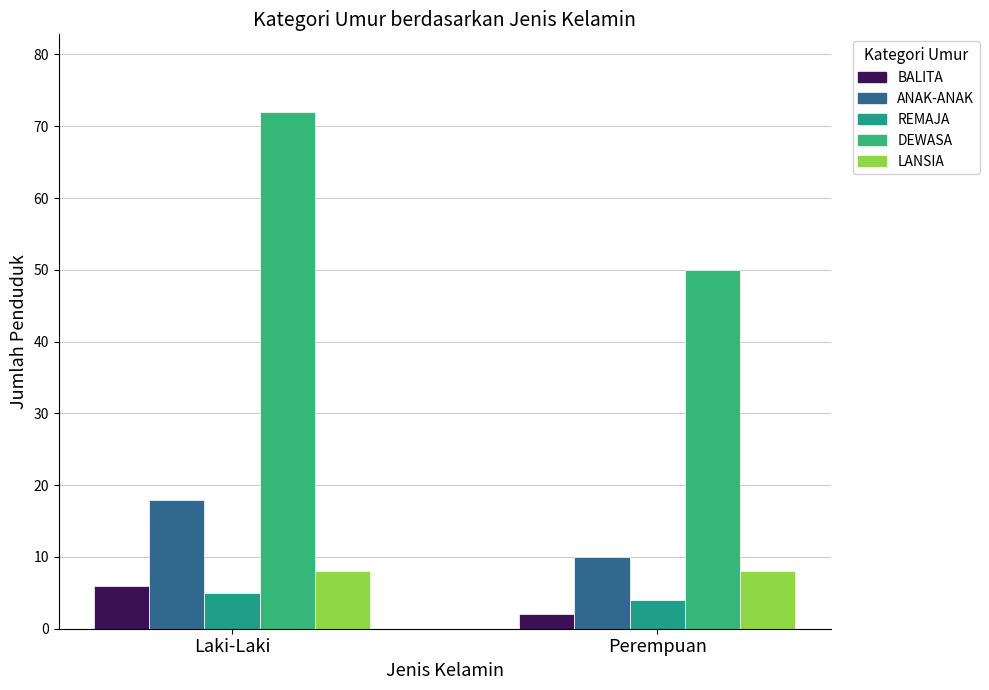

What is the value of the ANAK-ANAK bar at the 2nd from the left?

10